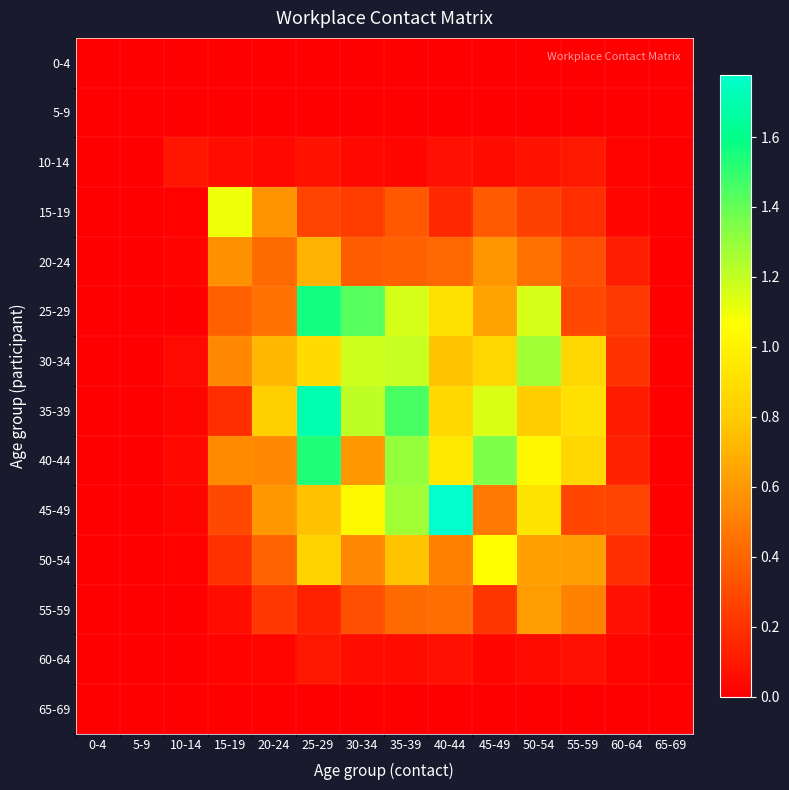

What is the maximum value shown in the chart?

1.8